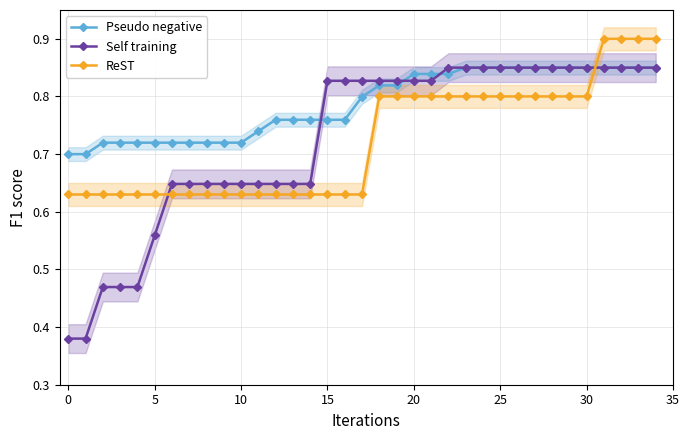

Which series changed the most between 21 and 25?

Self training